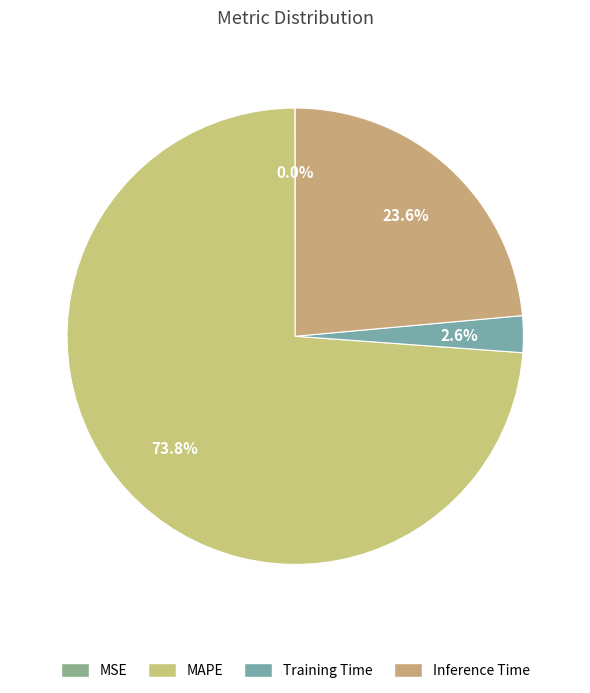

What percentage is the Inference Time slice, to the nearest percent?

24%